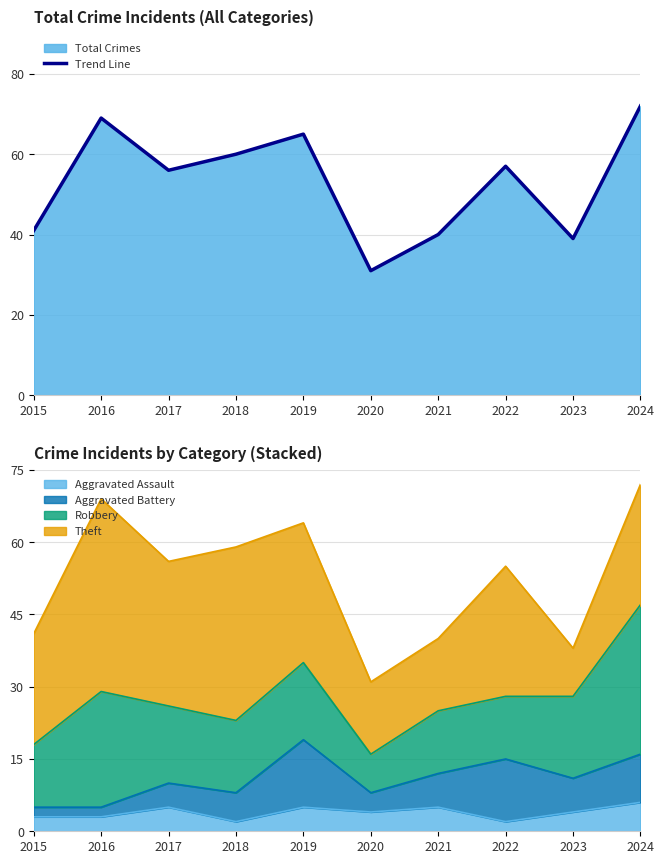

True or false: there are more than 2 points higher than both neighbors.

True